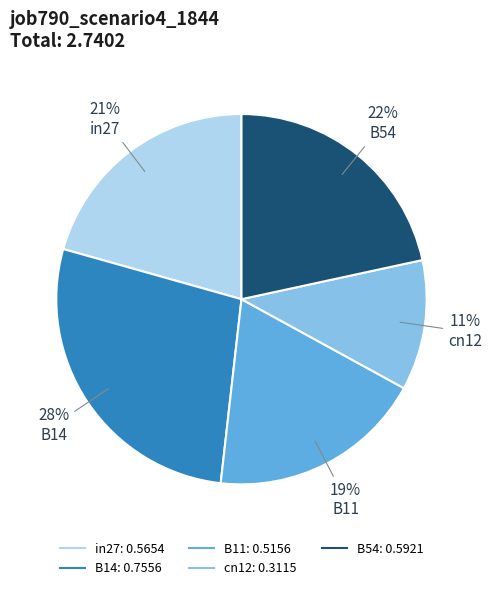

Combined, do B54 and in27 account for over 50%?

No